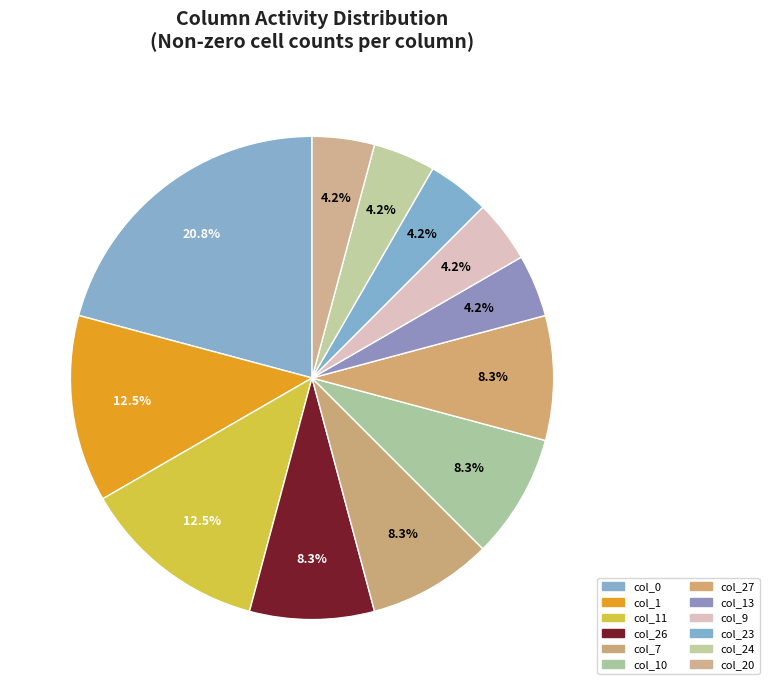

Count the number of slices in the pie.

12